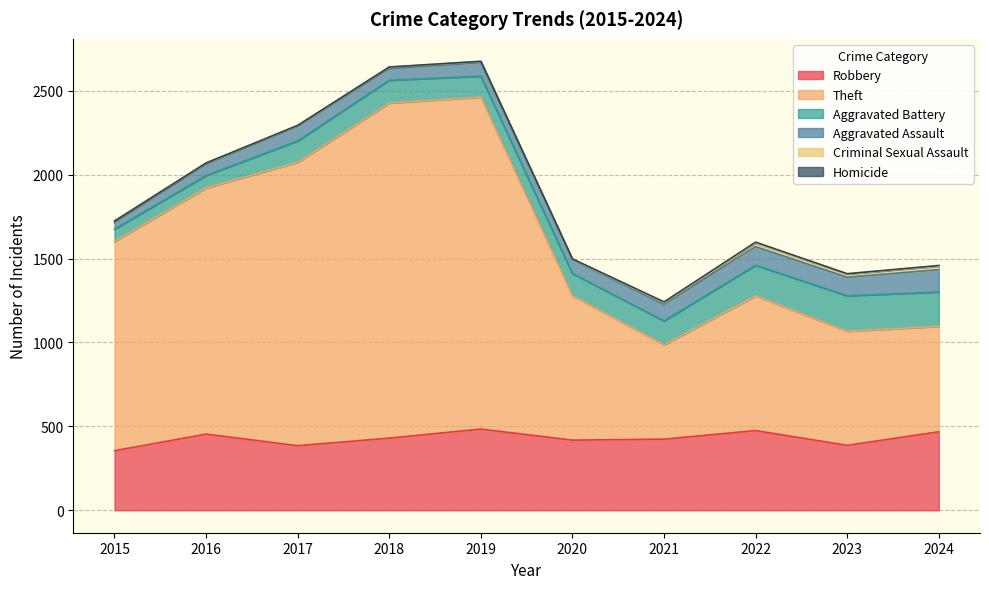

What is the difference between the maximum and second lowest values in the Robbery series?

99